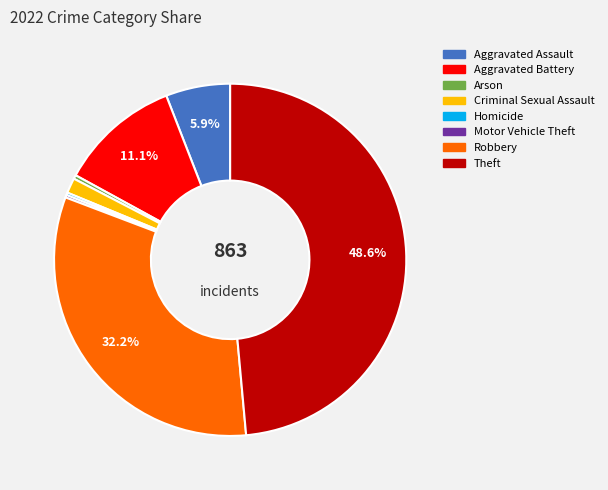

Which has a higher value, Aggravated Battery or Theft?

Theft